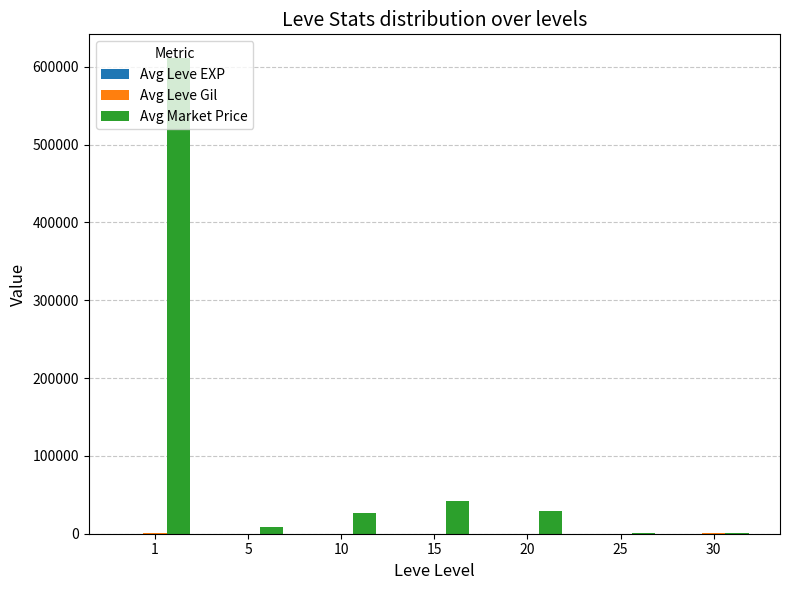

Which series has the largest total across all categories?

Avg Market Price